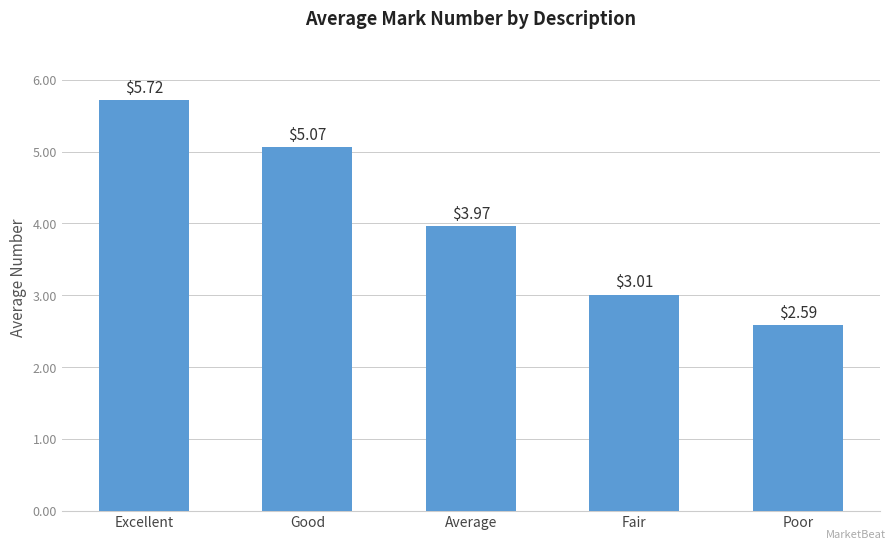

What is the smallest value displayed?

2.6